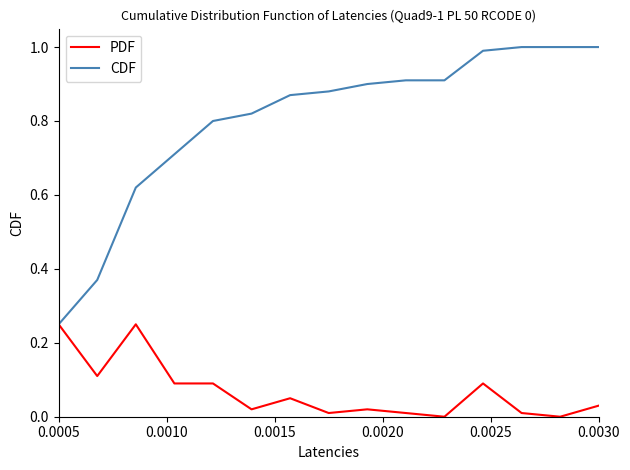

List the series in order of their overall mean, lowest first.

PDF, CDF